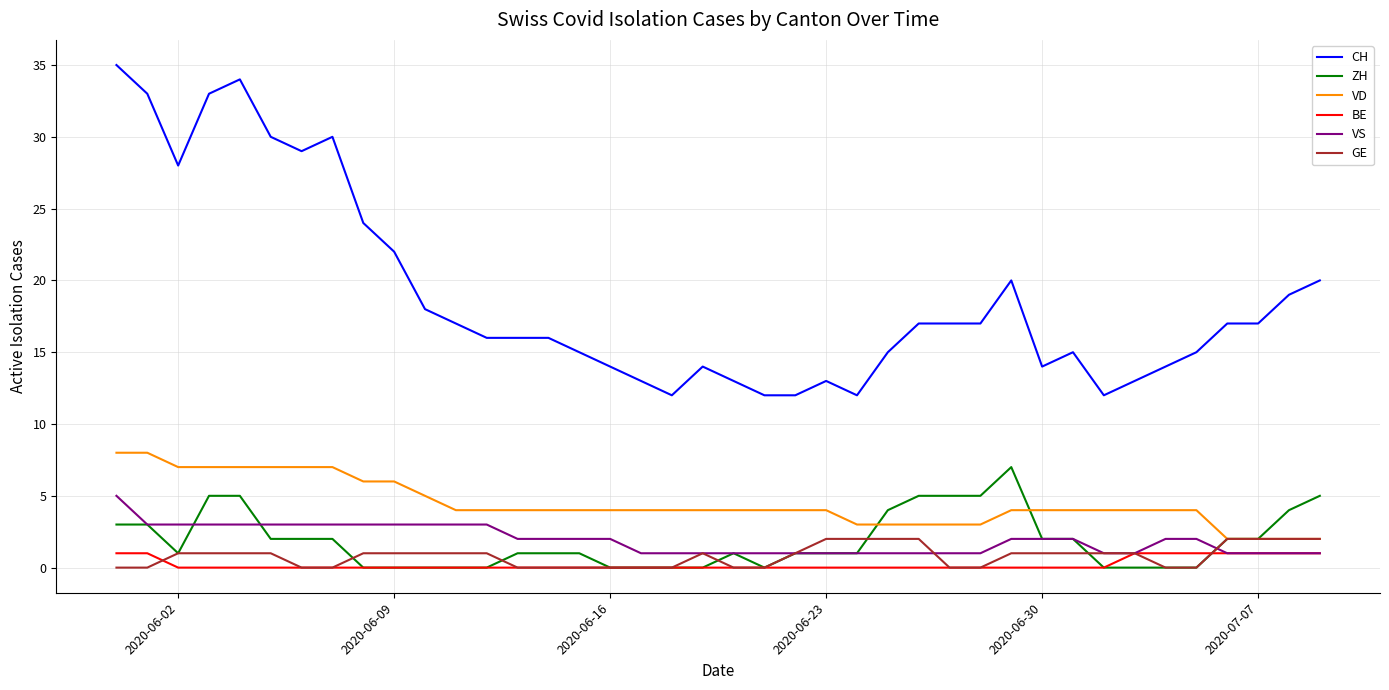

How many categories are shown in the chart?

40